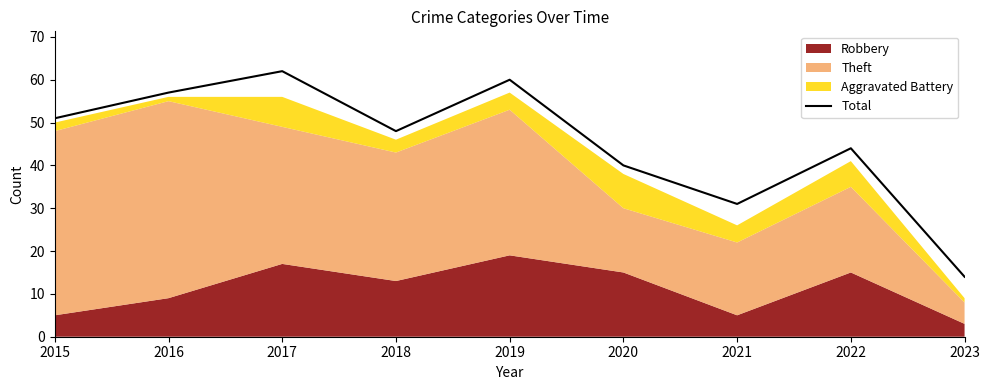

Reading left to right, extract all data points from this chart.

51	57	62	48	60	40	31	44	14